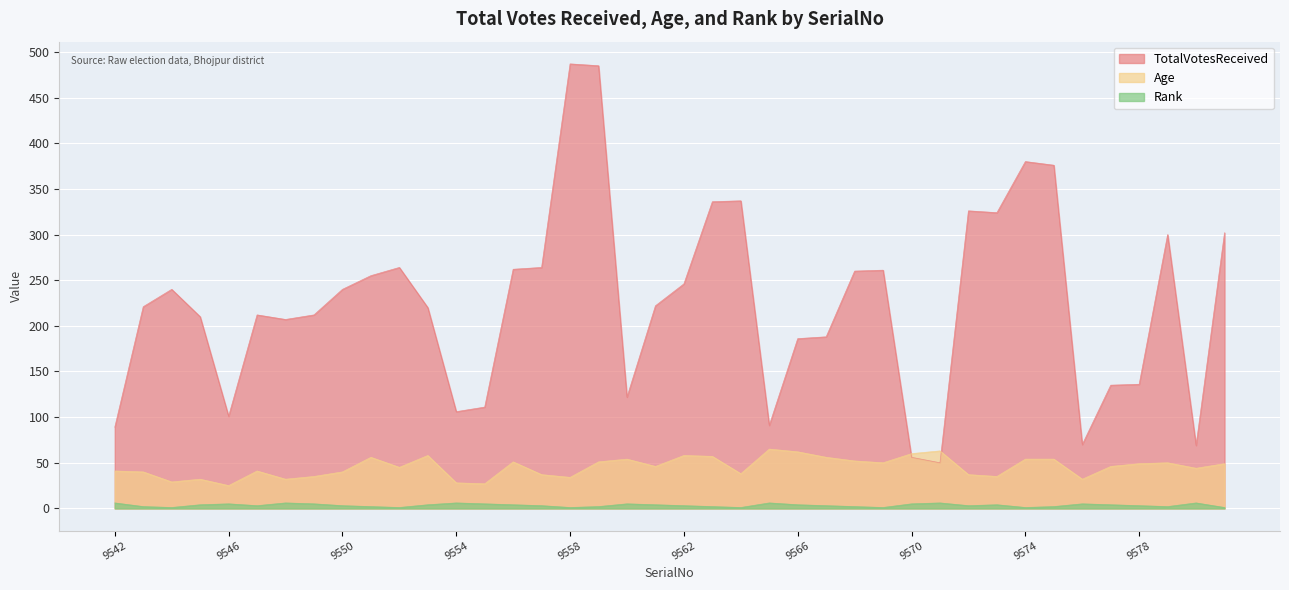

What is the average value of the Age series?

45